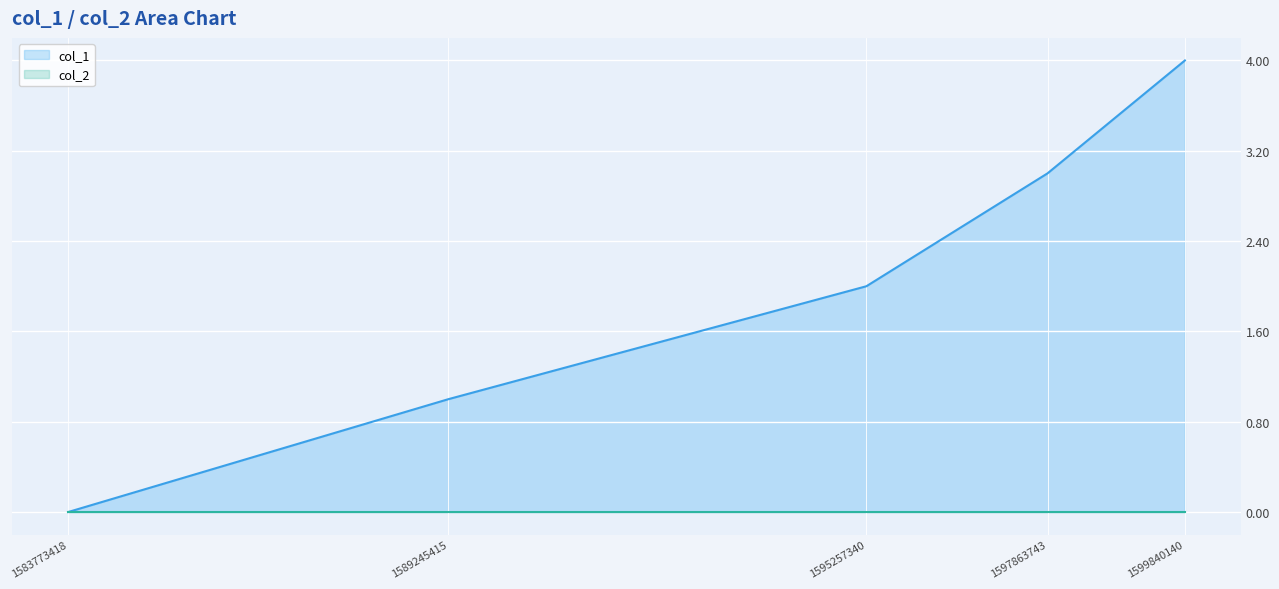

What is the difference between the maximum and minimum values in the col_1 series?

4